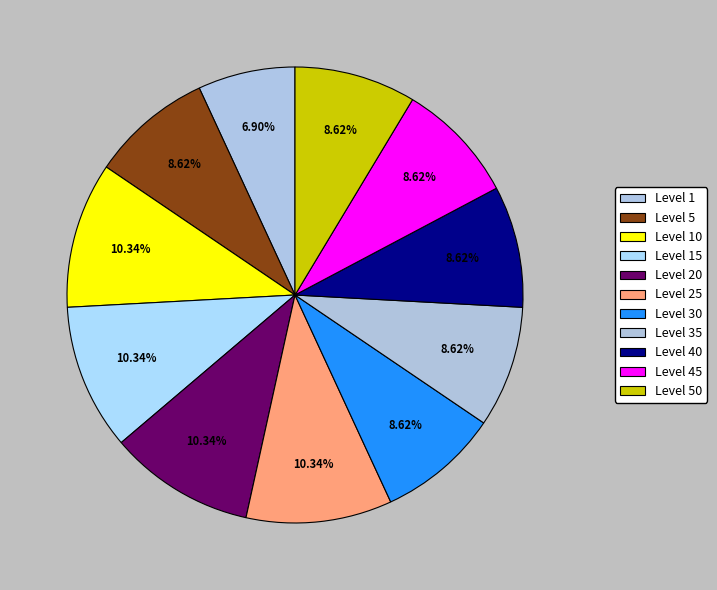

To the nearest percent, what is the average slice percentage?

9%